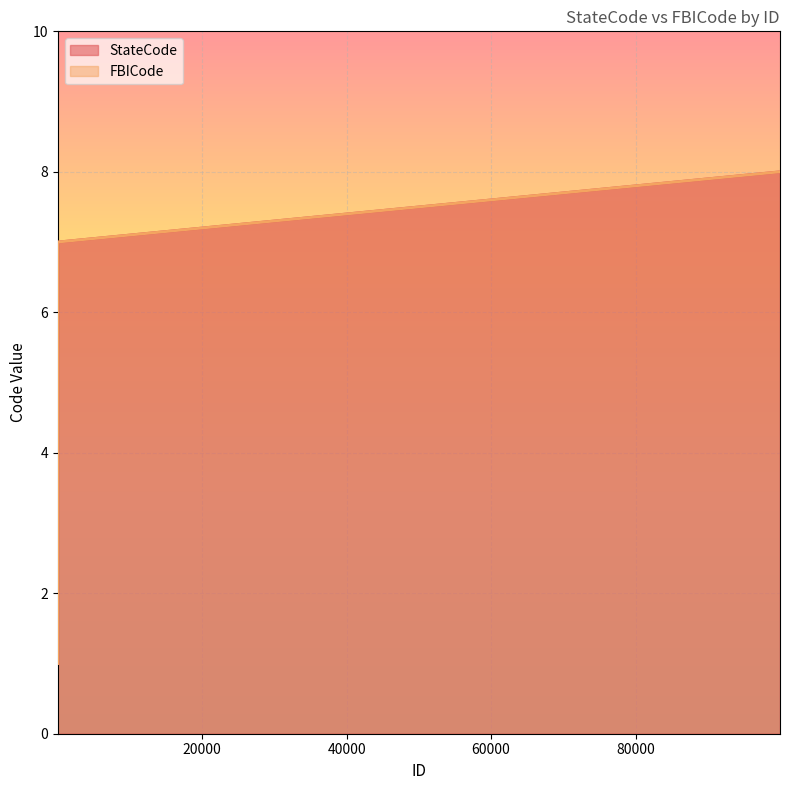

What is the value of the FBICode point at the 1st from the left?

1